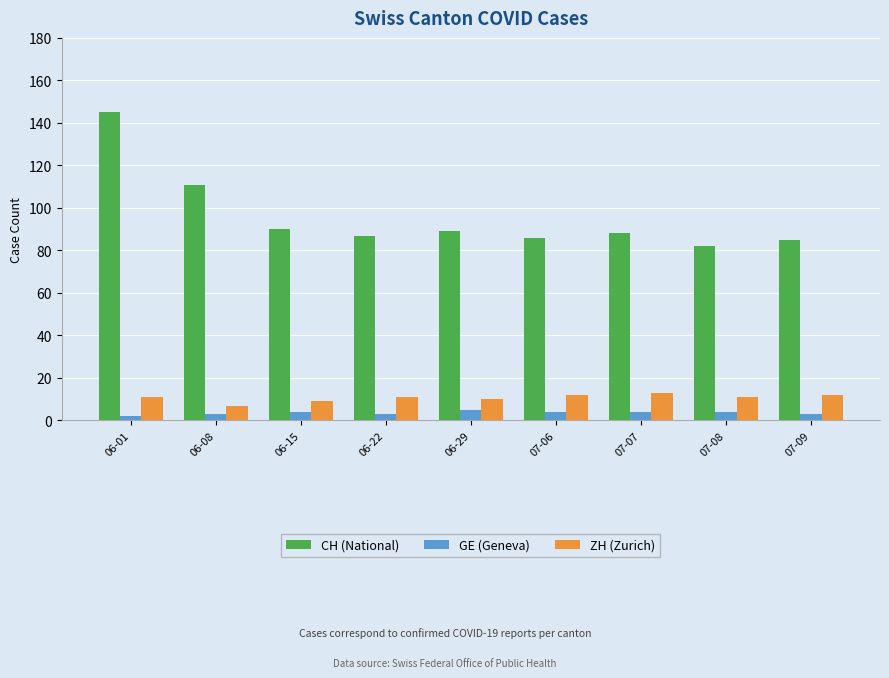

How many bars are there in each group?

3